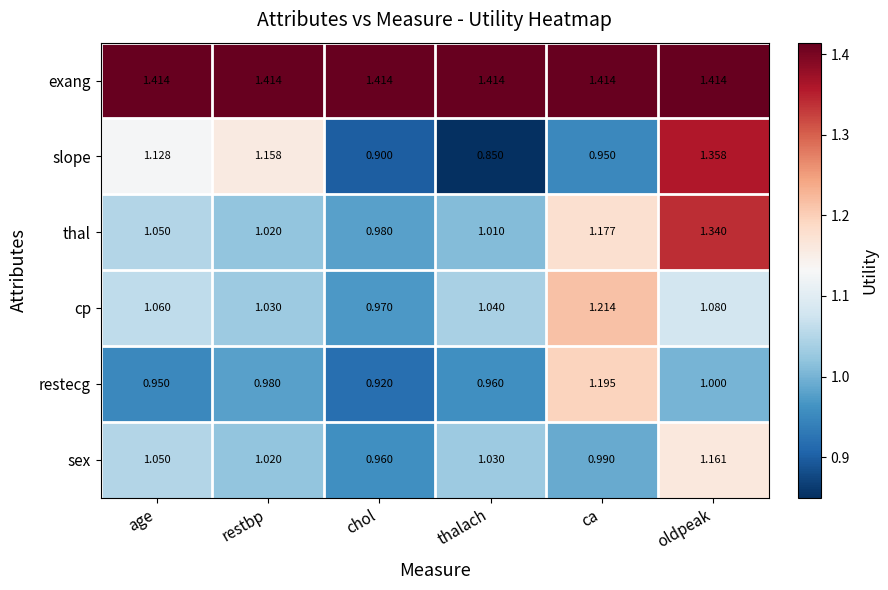

Which label corresponds to the smallest value in the chart?

thalach